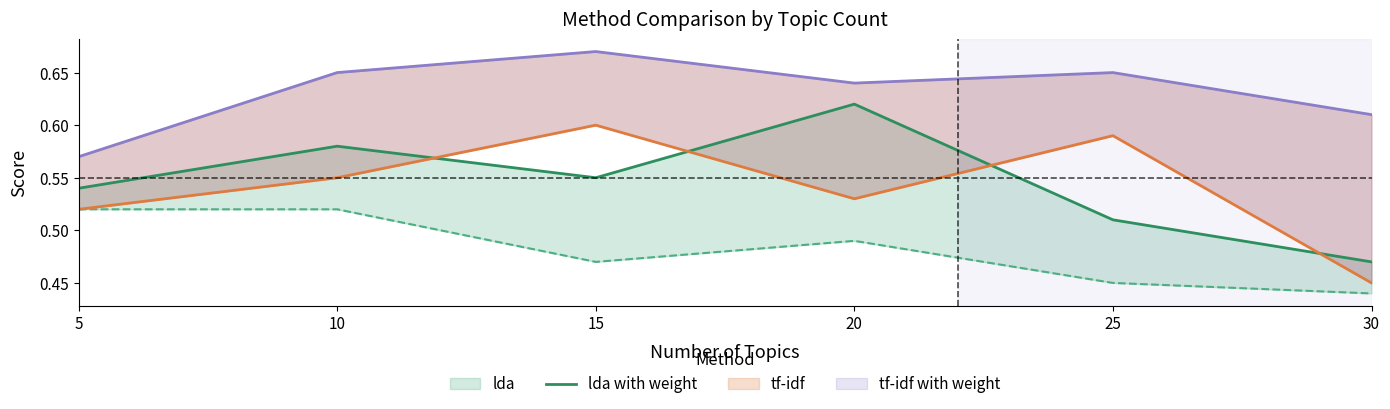

Reading left to right, list all the values displayed in this chart.

5=0.5	10=0.6	15=0.6	20=0.6	25=0.5	30=0.5